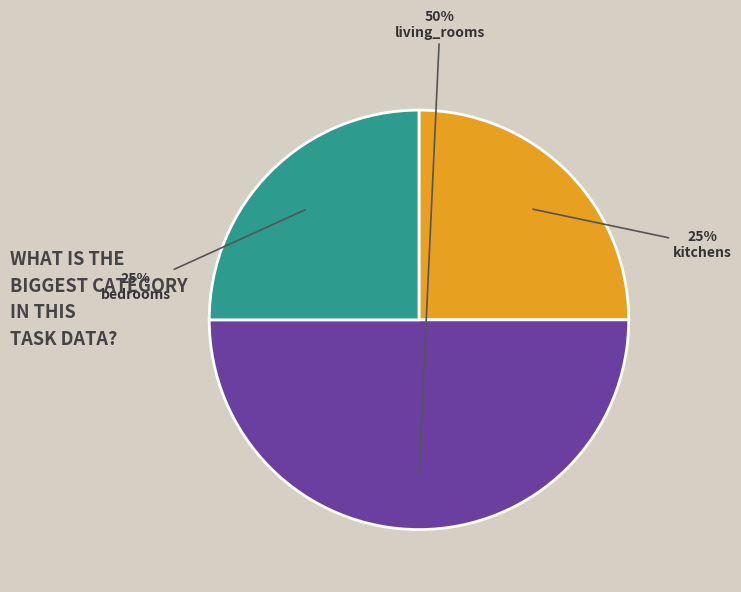

What is the ratio of the value at bedrooms to the value at kitchens?

1.0